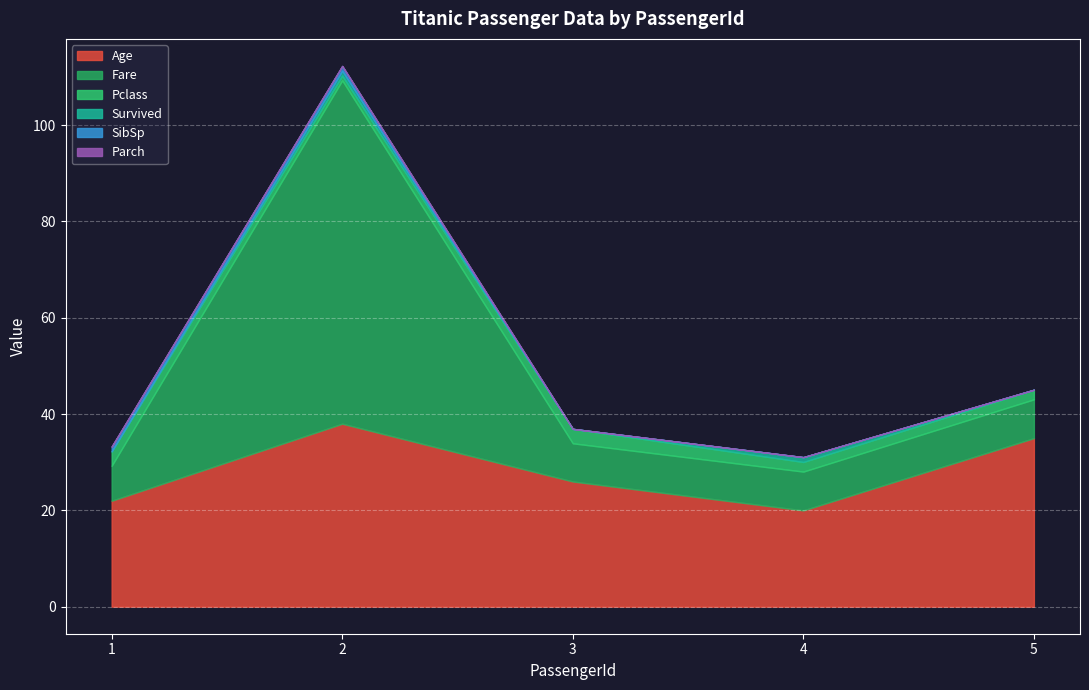

What is the value of the Fare point at the 2nd from the left?

71.3